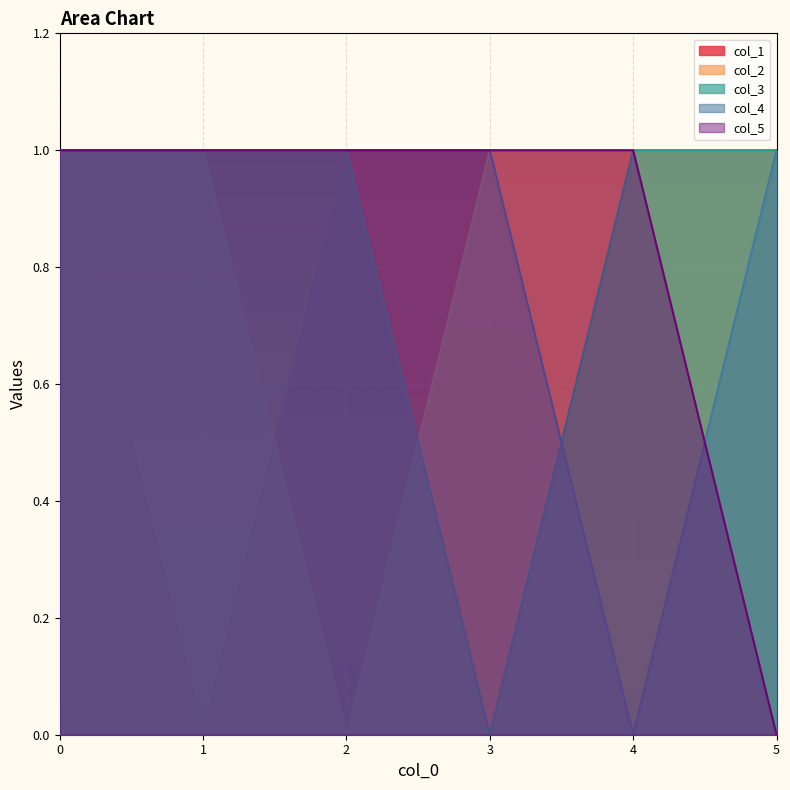

What are all the series names shown in the legend?

col_1, col_2, col_3, col_4, col_5